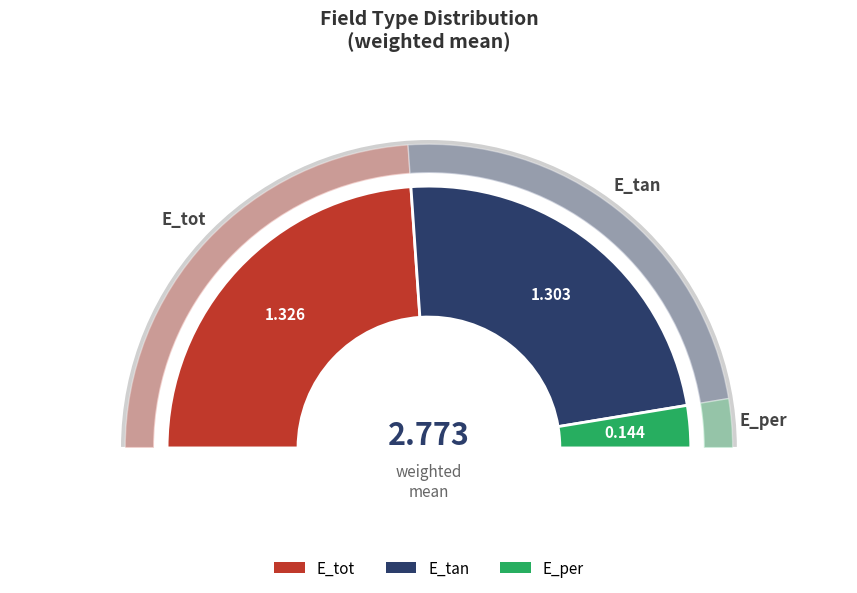

Combined, do E_per and E_tot account for over 50%?

Yes